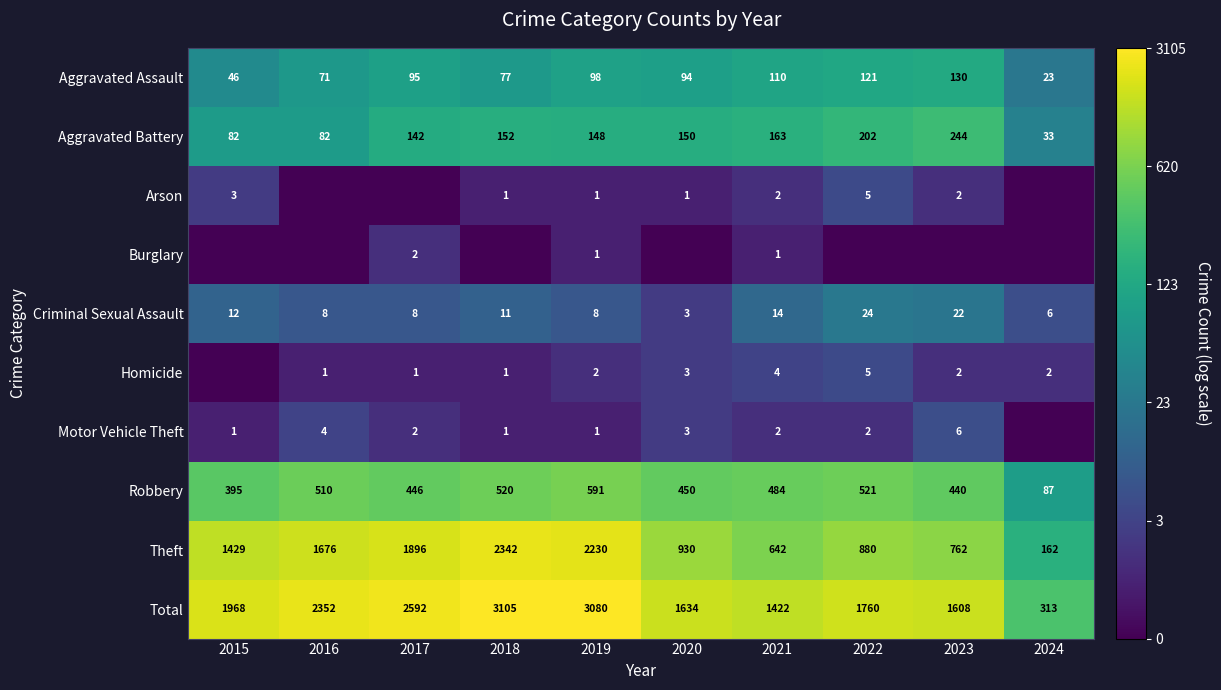

True or false: Theft has a value of 5.2 at 2018.

False